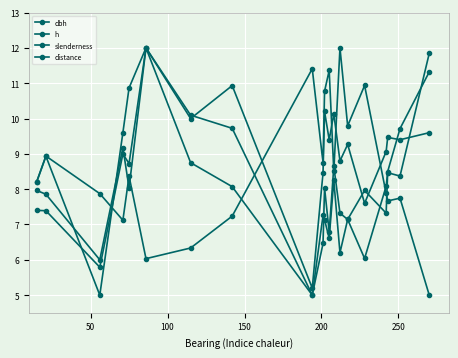

How many values in the distance series are below 8?

10